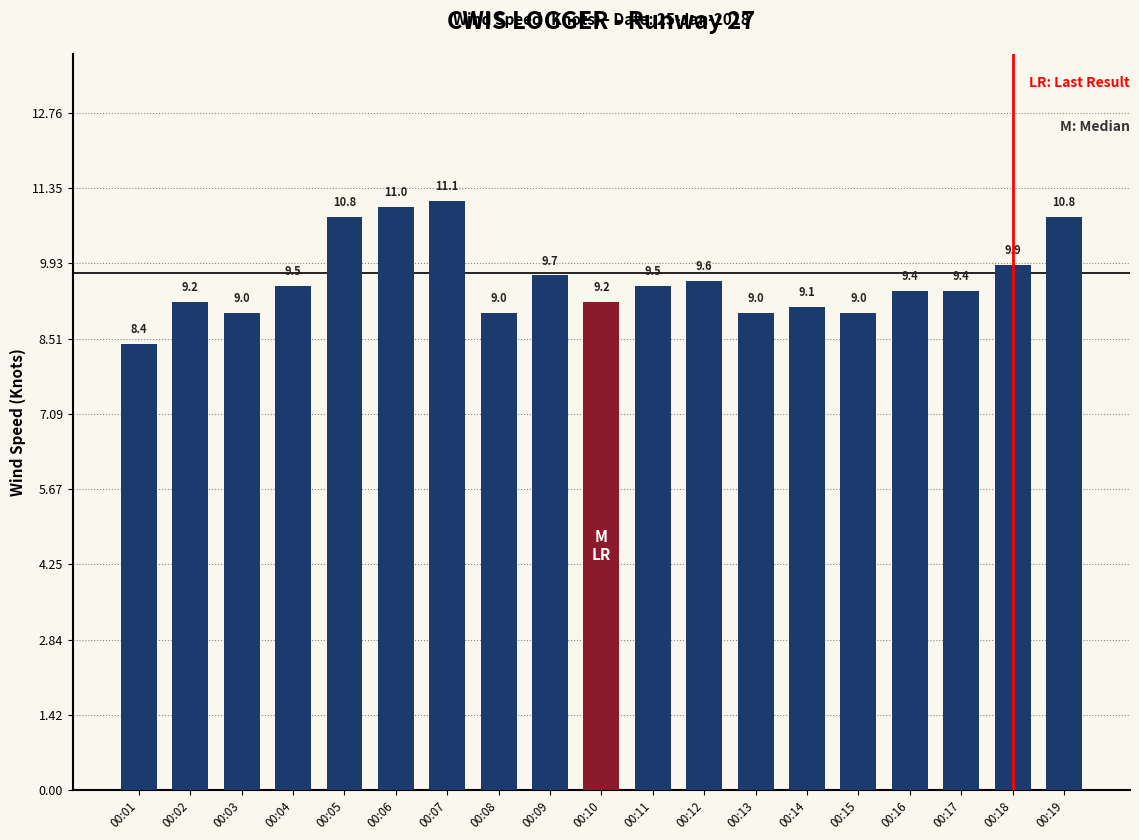

What is the sum of all values?

182.6